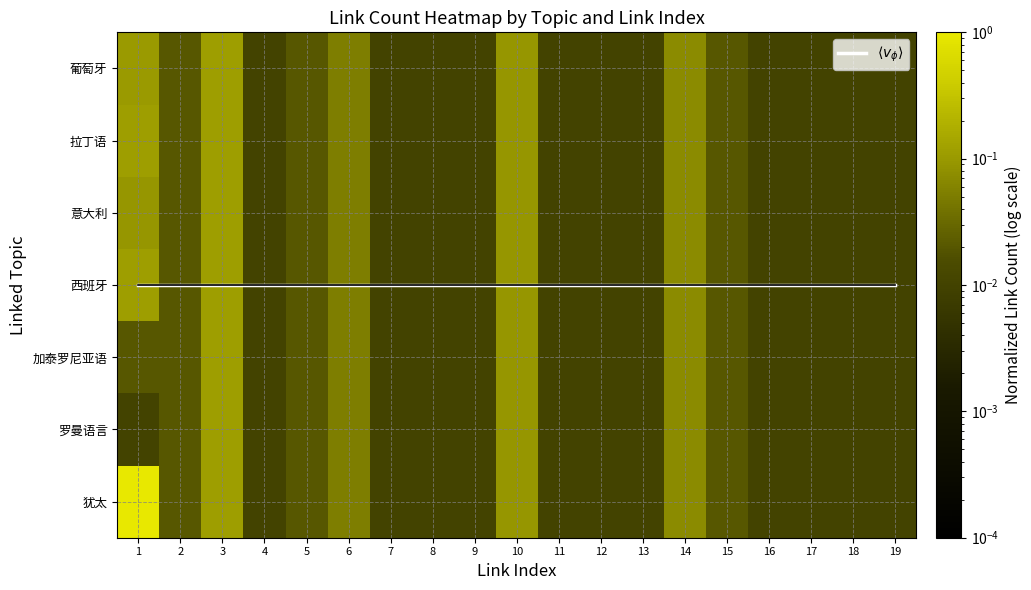

Which label corresponds to the smallest value in the chart?

4